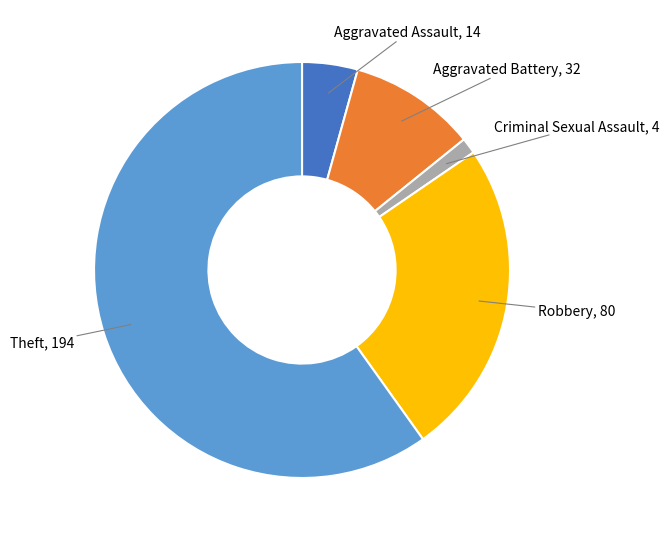

Does any single category account for the majority?

Yes